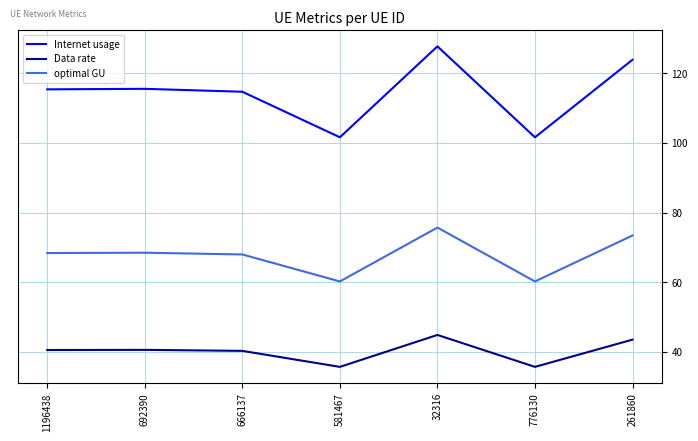

What is the highest value of the optimal GU series?

75.7